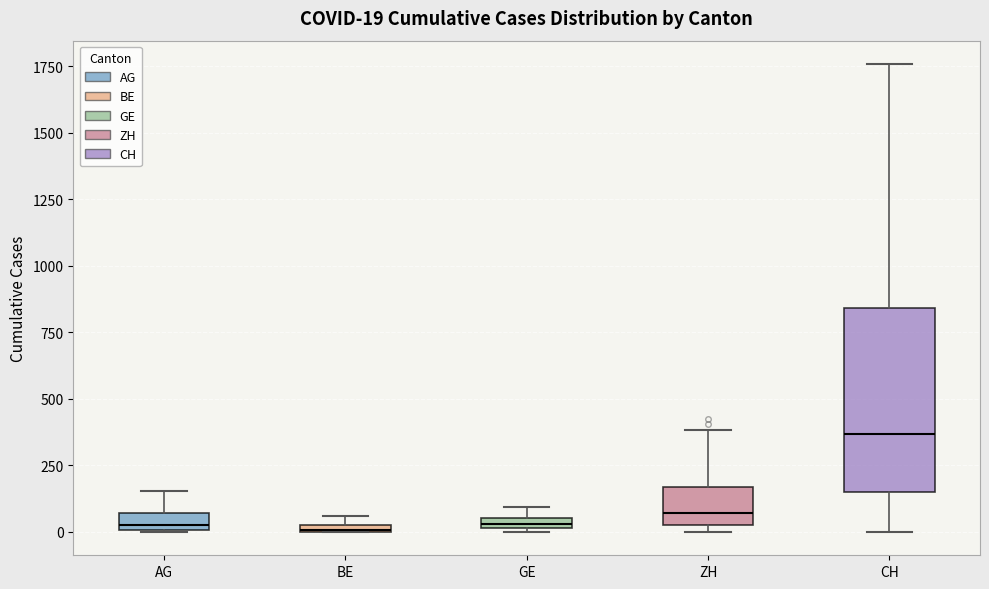

Comparing the boxes themselves (not the whiskers), which one is the tallest?

CH